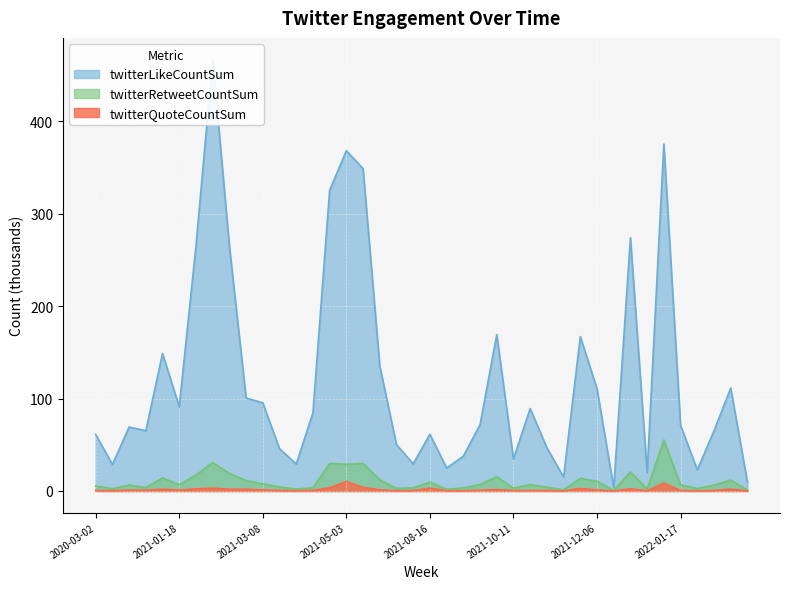

How many data points in twitterRetweetCountSum are less than 6?

17